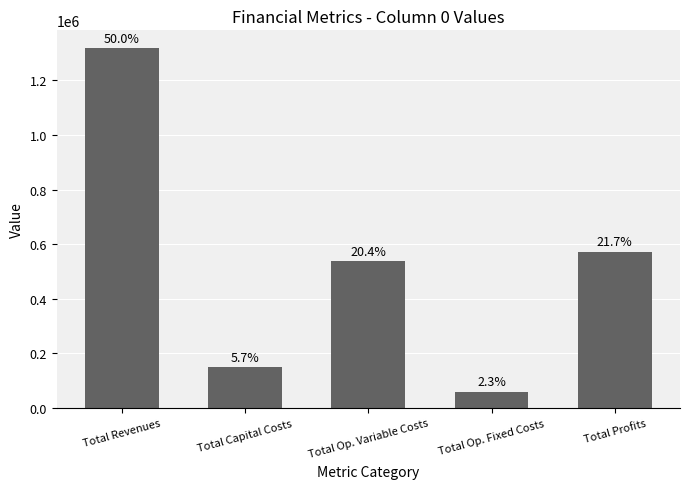

Rank the categories by value from lowest to highest.

Total Op. Fixed Costs, Total Capital Costs, Total Op. Variable Costs, Total Profits, Total Revenues